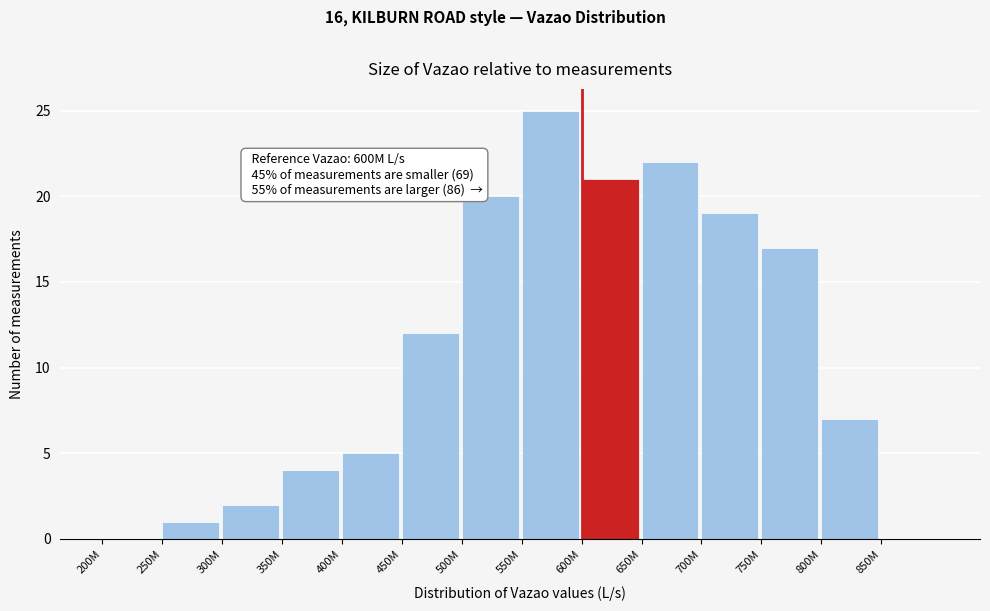

Reading left to right, list all the values displayed in this chart.

200M=0	250M=1	300M=2	350M=4	400M=5	450M=12	500M=20	550M=25	600M=21	650M=22	700M=19	750M=17	800M=7	850M=0